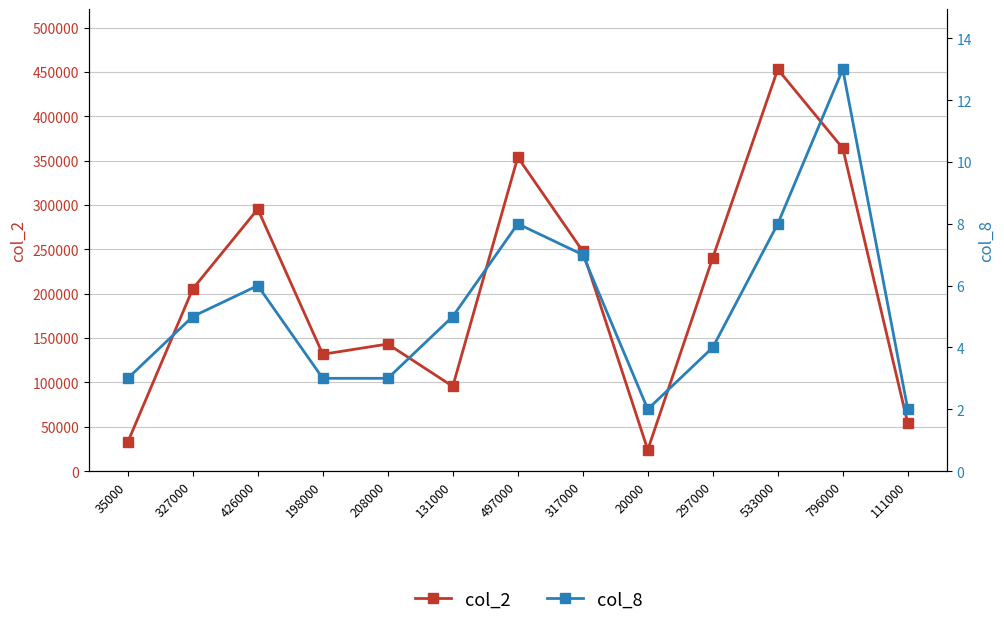

How many values in the col_8 series are below 5?

6